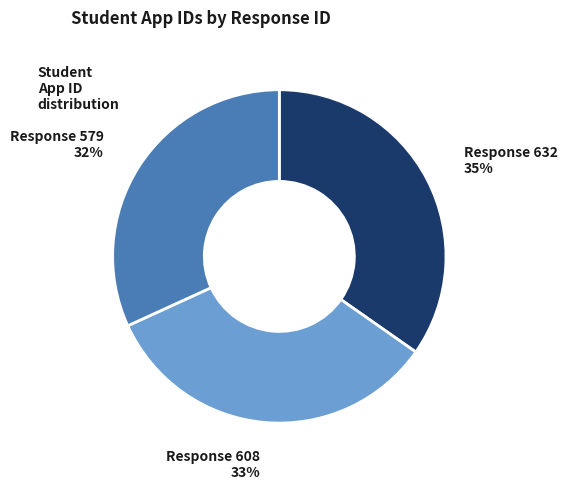

To the nearest percent, what is the difference between the largest and smallest slice percentages?

3%